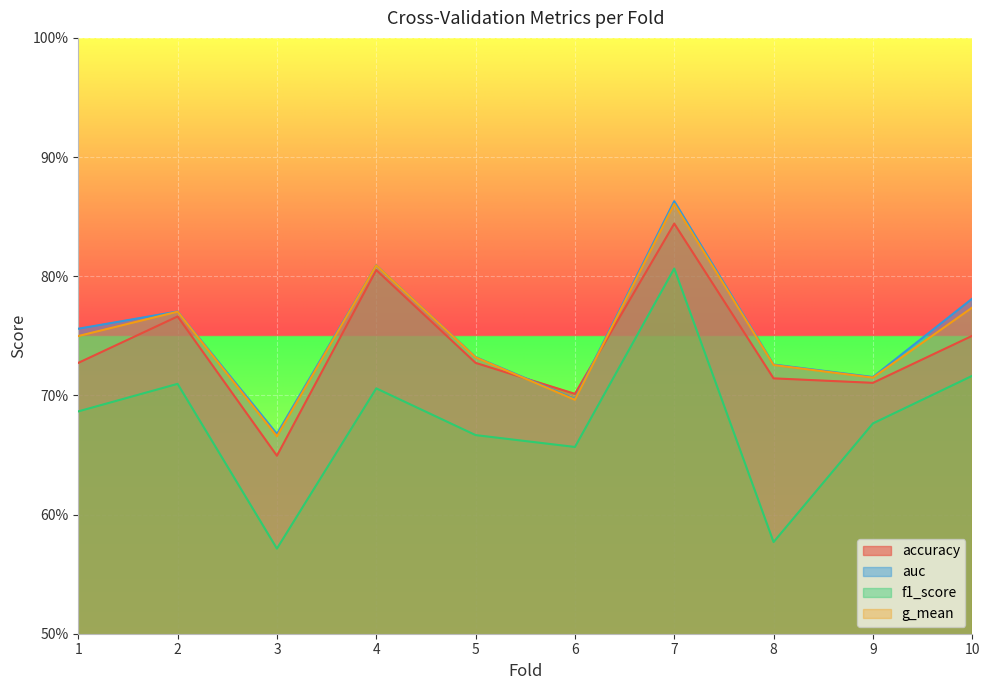

Rank the categories by accuracy value from highest to lowest.

7, 4, 2, 10, 1, 5, 8, 9, 6, 3